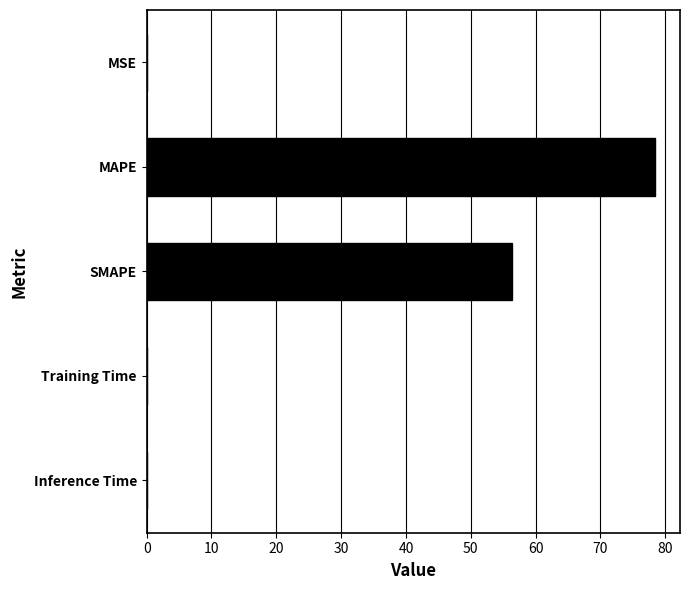

What is the sum of all values?

134.7